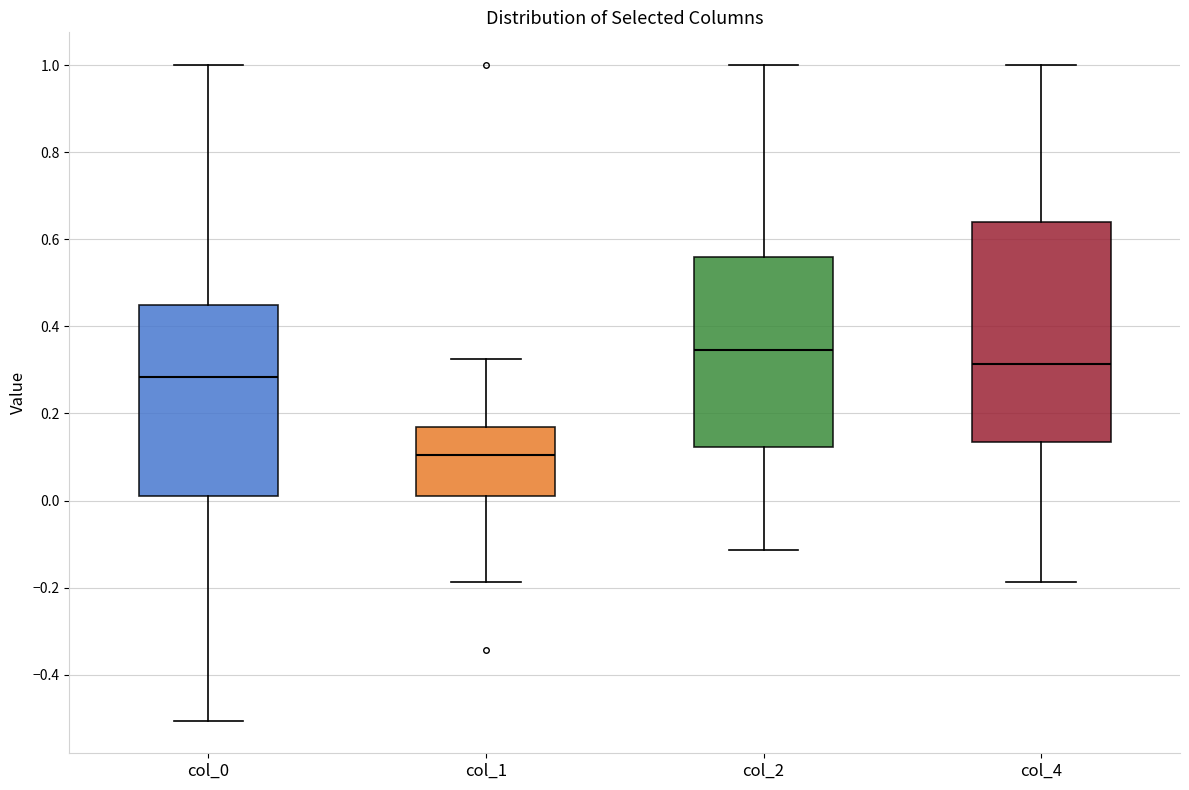

Reading left to right, read every box against the y-axis: the position of its median line, the range the box covers, and the ends of its whiskers. The values are not printed on the chart, so give them approximately, as read against the axis.

col_0: median 0.28, box 0.02 to 0.44, whiskers -0.50 to 1.00
col_1: median 0.10, box 0.00 to 0.16, whiskers -0.18 to 0.32
col_2: median 0.34, box 0.12 to 0.56, whiskers -0.12 to 1.00
col_4: median 0.32, box 0.14 to 0.64, whiskers -0.18 to 1.00